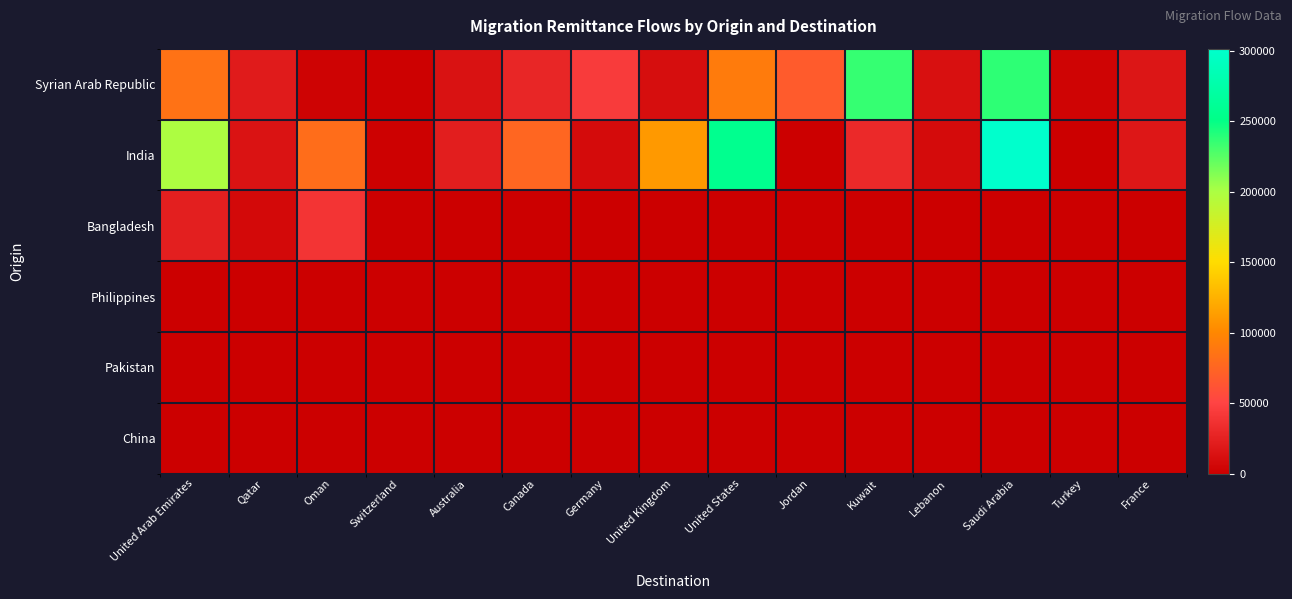

What is the spread (max minus min) of values at Germany?

44404.0